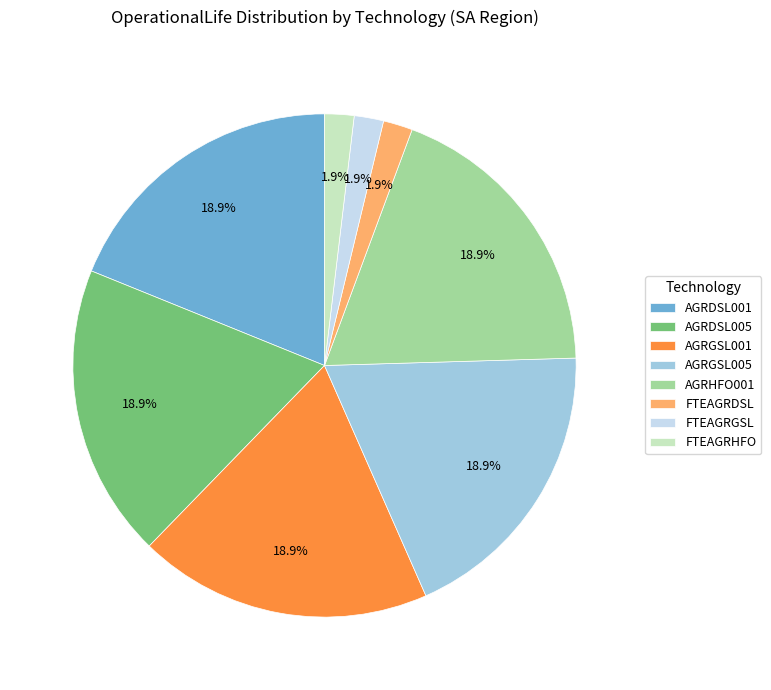

How many slices are in this pie chart?

8